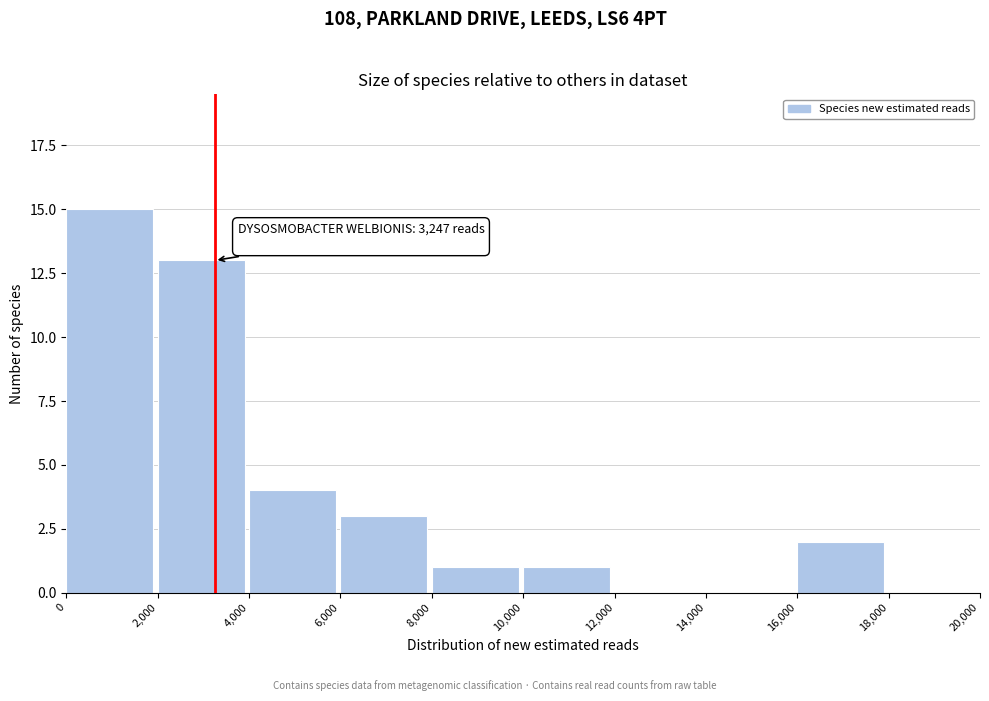

Over which range of the x-axis is the bar tallest?

0 to 2,000